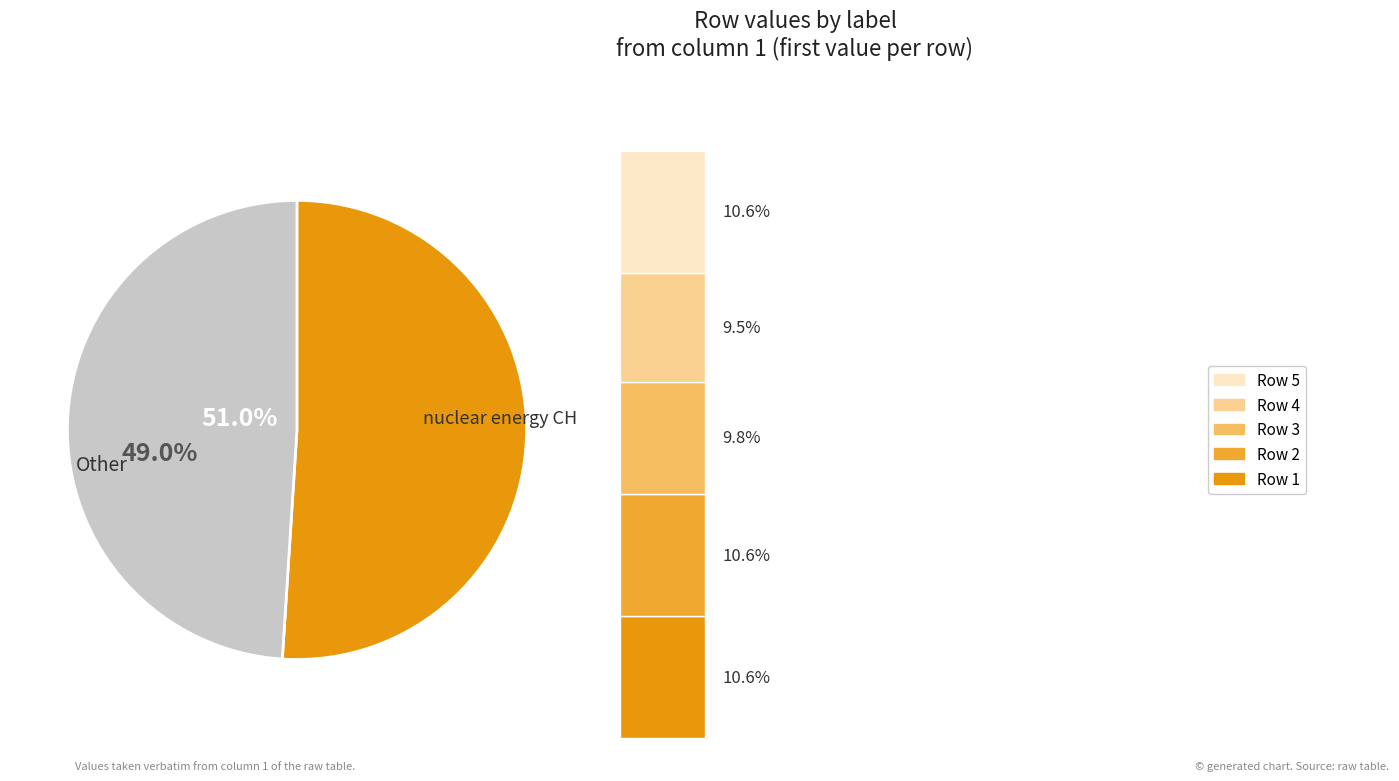

To the nearest percent, what percentage of the pie is 10?

10%